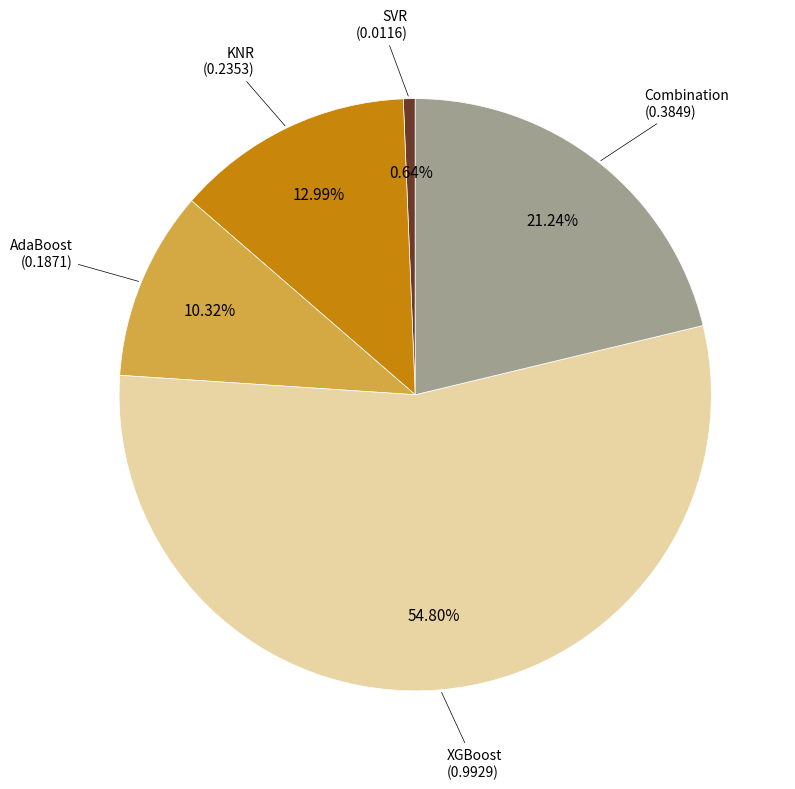

Count the number of slices in the pie.

5